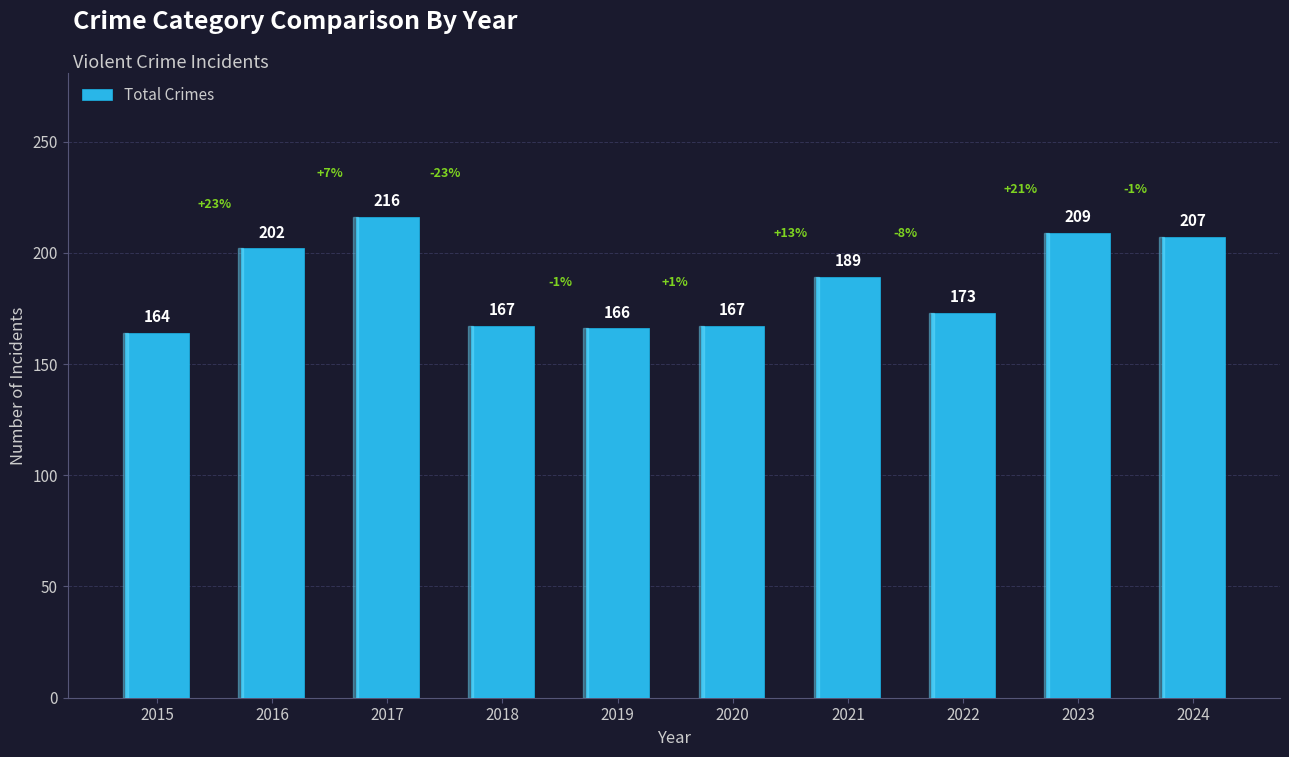

How many data points are less than 189?

5